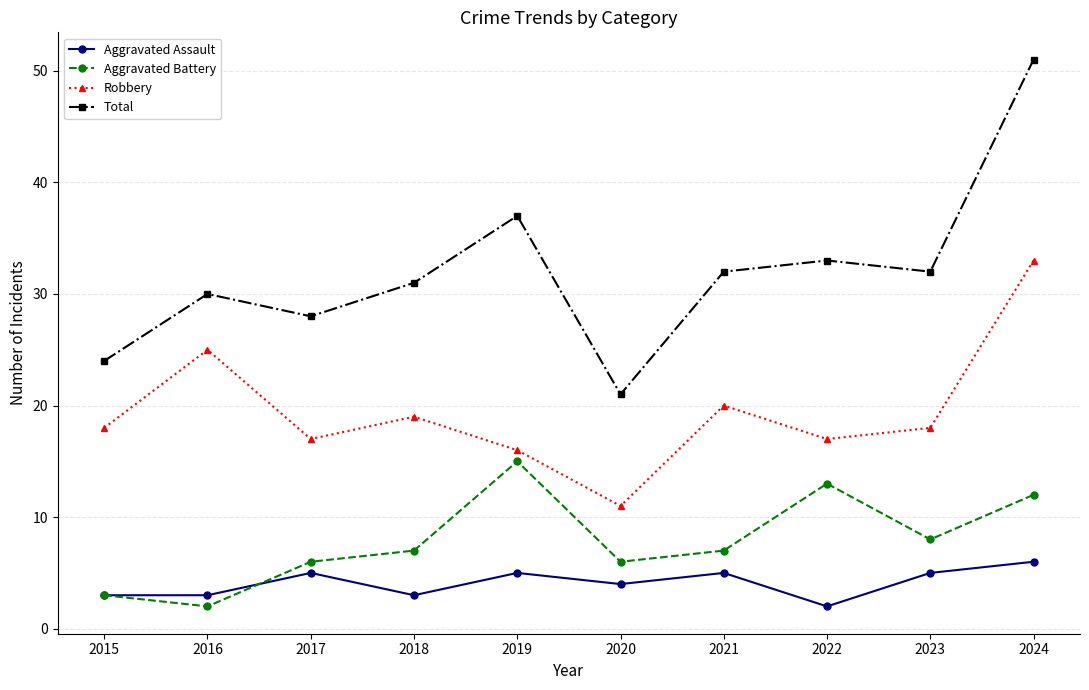

True or false: Aggravated Battery and Total intersect in this chart.

False